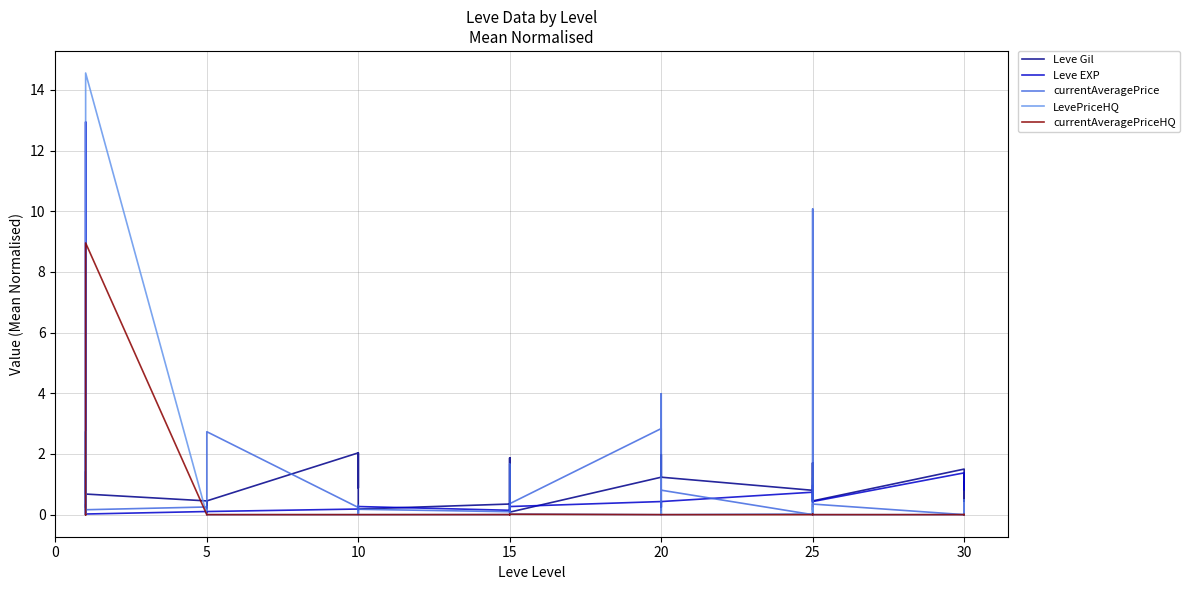

Is the value of Leve EXP at 5 greater than the value of LevePriceHQ at 10?

Yes